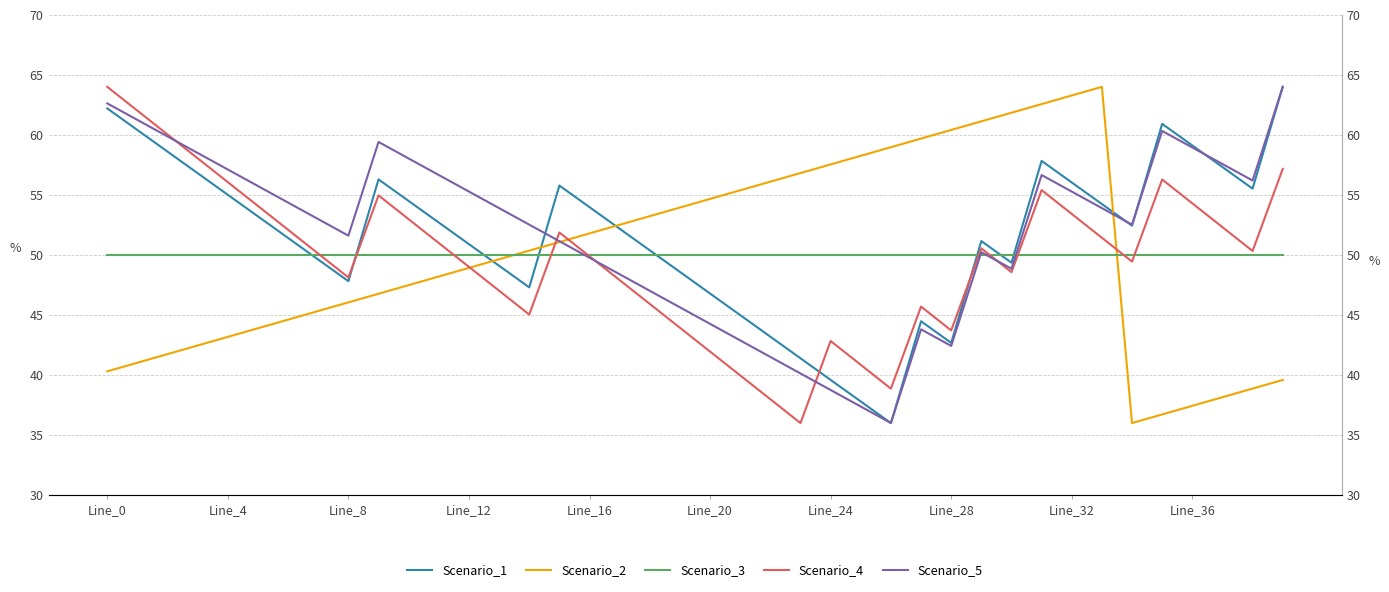

The Scenario_1 series shows 51.2 at 29. True or false?

True